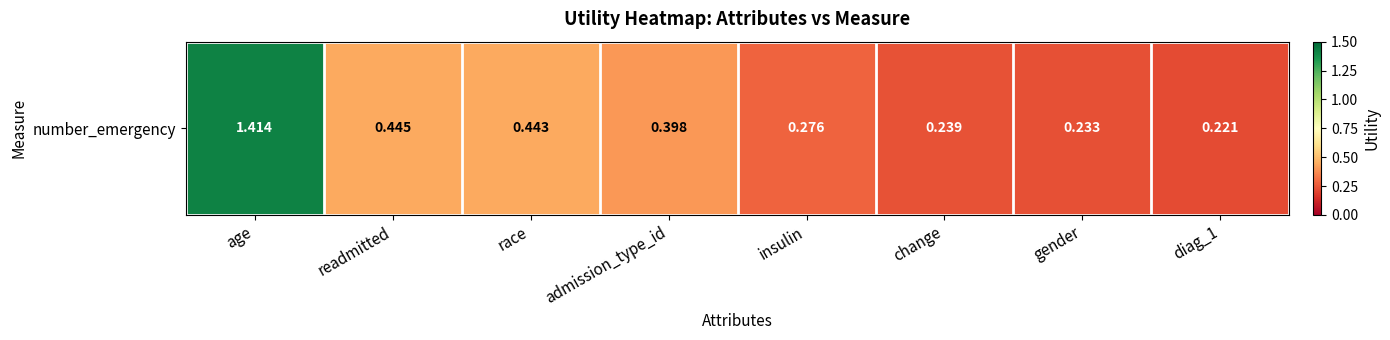

What is the sum of all values?

3.7